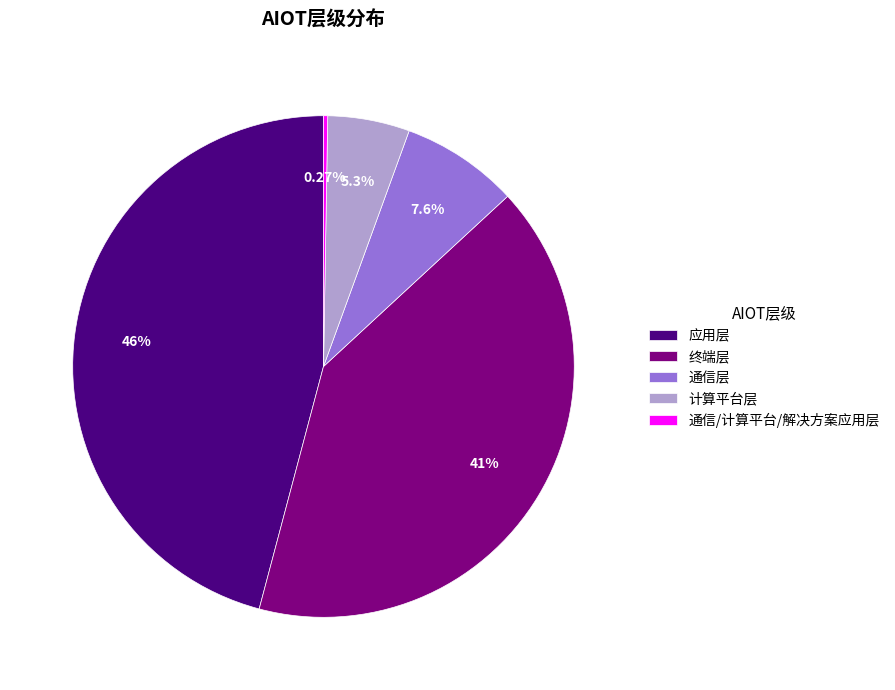

To the nearest percent, what portion does 应用层 represent?

46%